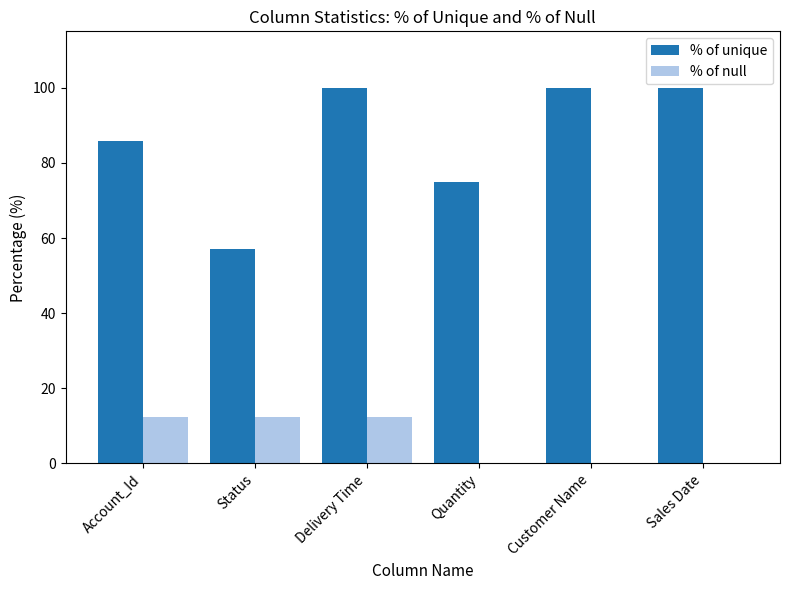

True or false: % of unique has a value of 103.2 at Quantity.

False